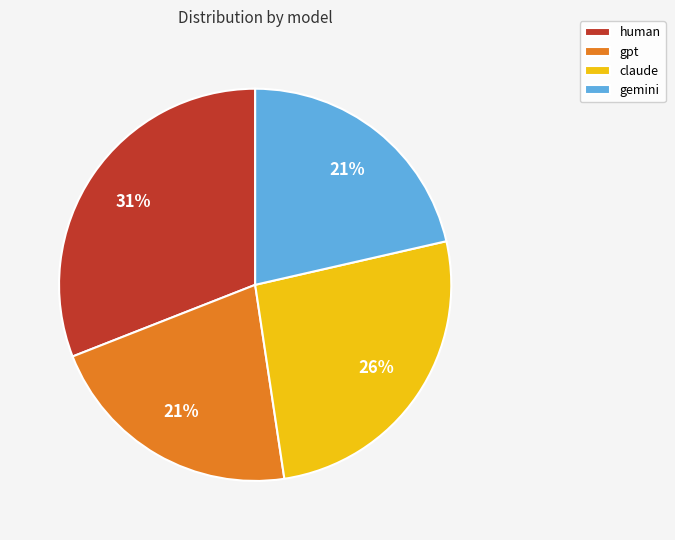

Count the number of slices in the pie.

4